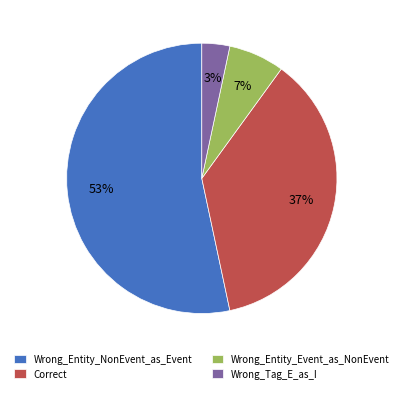

What percentage is the Wrong_Entity_Event_as_NonEvent slice, to the nearest percent?

7%